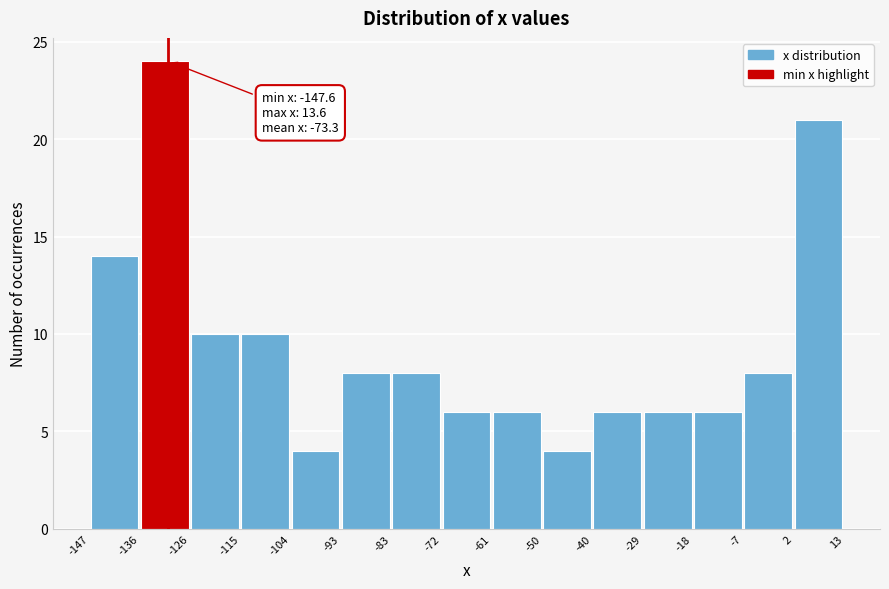

Which range on the x-axis has the tallest bar?

-136 to -126